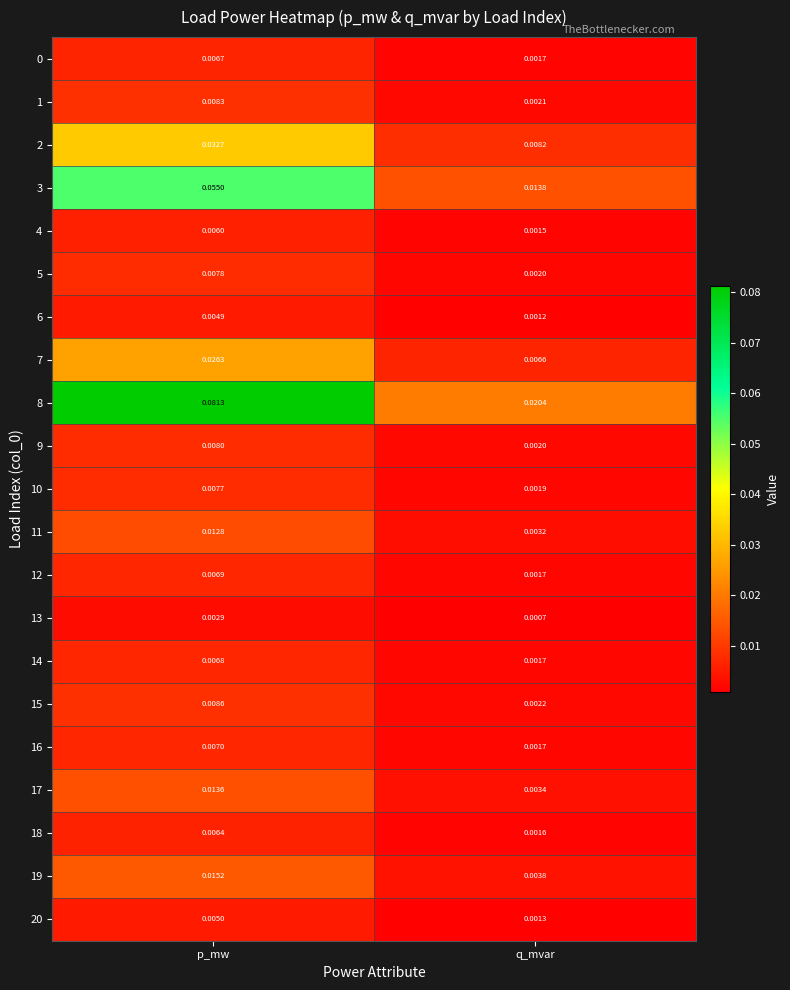

Which category has the lowest value across all series?

q_mvar